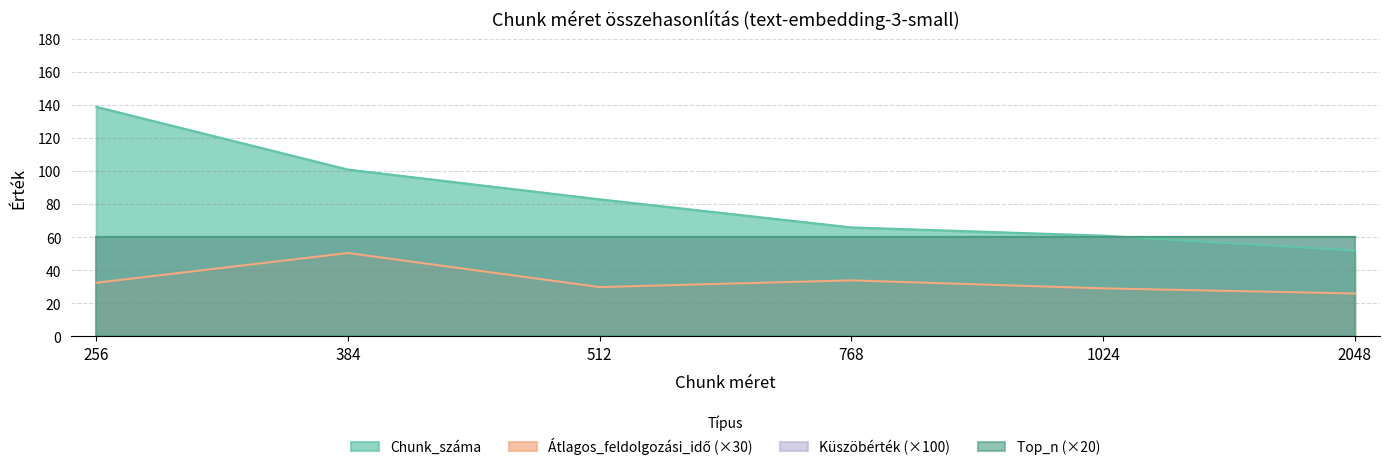

Which series has the largest total across all categories?

Chunk_száma